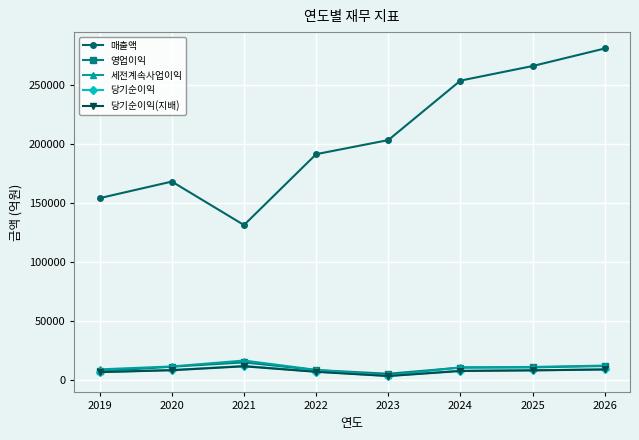

Is it true that 매출액 equals 95761 at 2020?

False